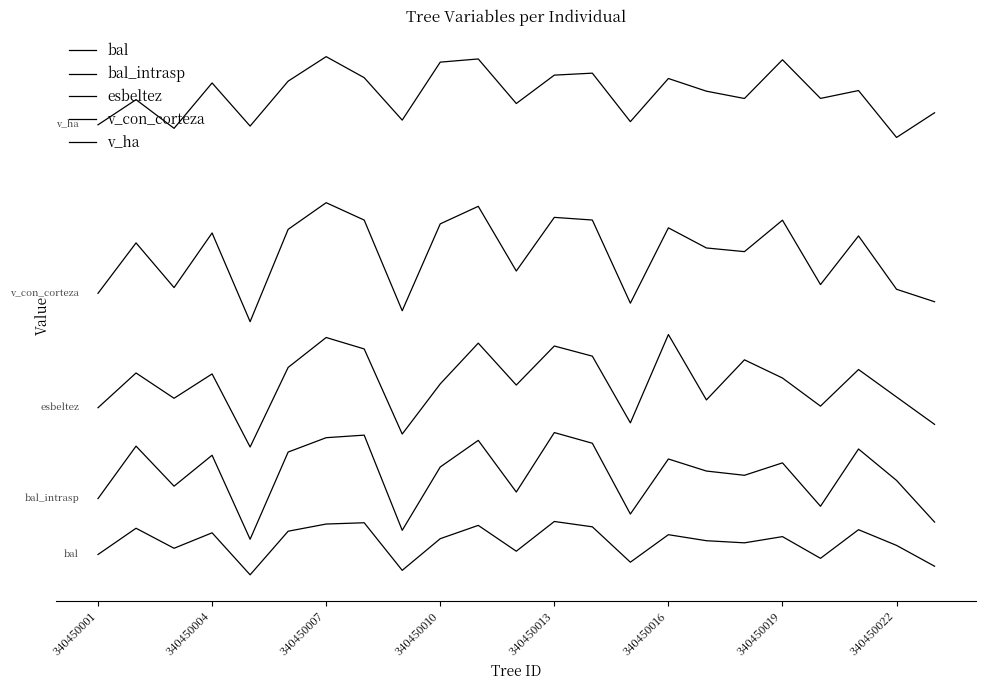

Reading right to left, list all the values displayed in this chart.

bal: 2.4	8.3	12.7	4.6	10.7	9.0	9.6	11.3	3.5	13.5	15.0	6.6	13.9	10.2	1.3	14.6	14.3	12.3	0.0	11.8	7.5	13.1	5.7
bal_intrasp: 14.8	26.5	35.4	19.3	31.5	28.0	29.2	32.6	17.1	37.0	40.0	23.3	37.8	30.3	12.5	39.3	38.6	34.5	10.0	33.6	24.9	36.2	21.4
esbeltez: 42.3	50.0	57.7	47.4	55.3	60.5	49.2	67.6	42.7	61.5	64.3	53.4	65.2	53.7	39.6	63.5	66.7	58.3	35.9	56.5	49.6	56.8	47.0
v_con_corteza: 76.8	80.3	95.3	81.6	99.7	90.9	91.9	97.6	76.4	99.8	100.5	85.4	103.6	98.7	74.3	99.8	104.6	97.1	71.2	96.1	80.8	93.3	79.2
v_ha: 129.9	123.0	136.2	134.0	144.8	133.9	136.0	139.6	127.4	141.1	140.5	132.5	145.1	144.2	127.9	139.8	145.7	138.8	126.2	138.3	125.6	133.6	126.5